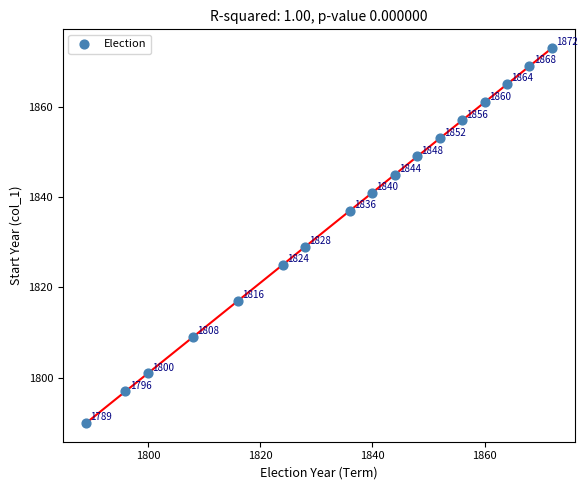

What Y value in the scatter plot is closest to 1831?

1829